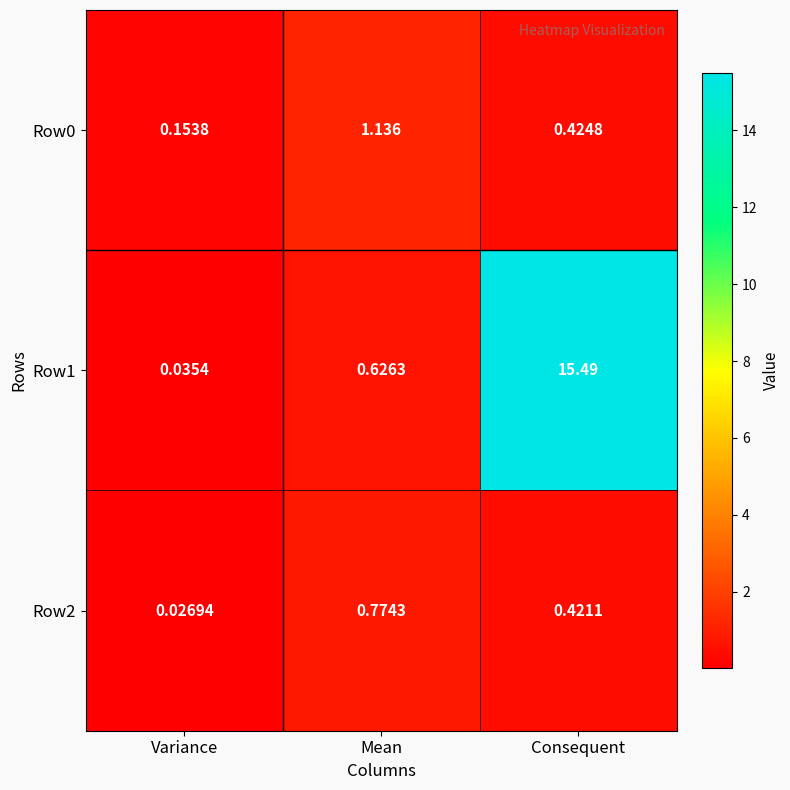

Count the number of categories in the chart.

3